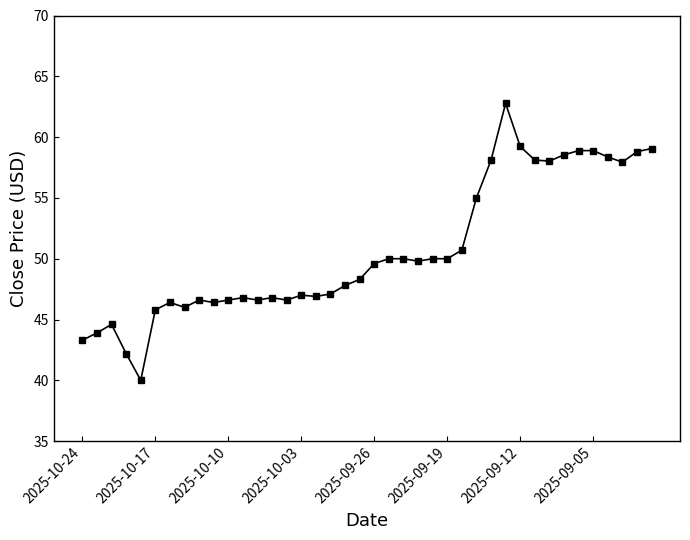

How many categories are shown in the chart?

40